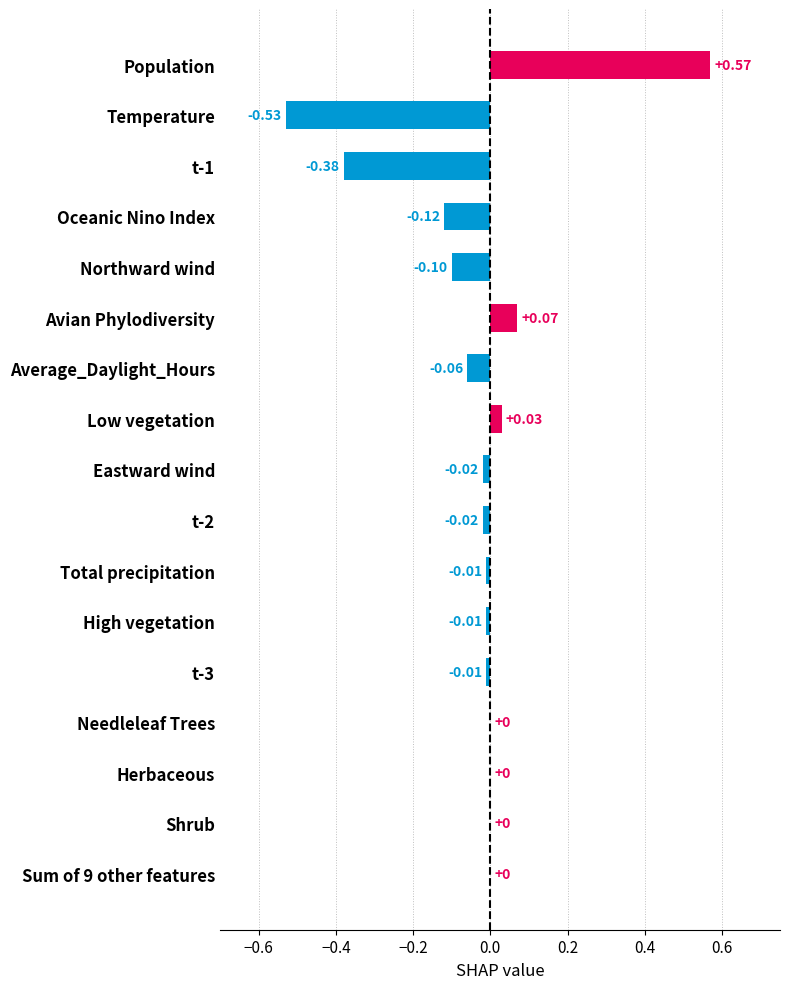

How many categories are shown in the chart?

17